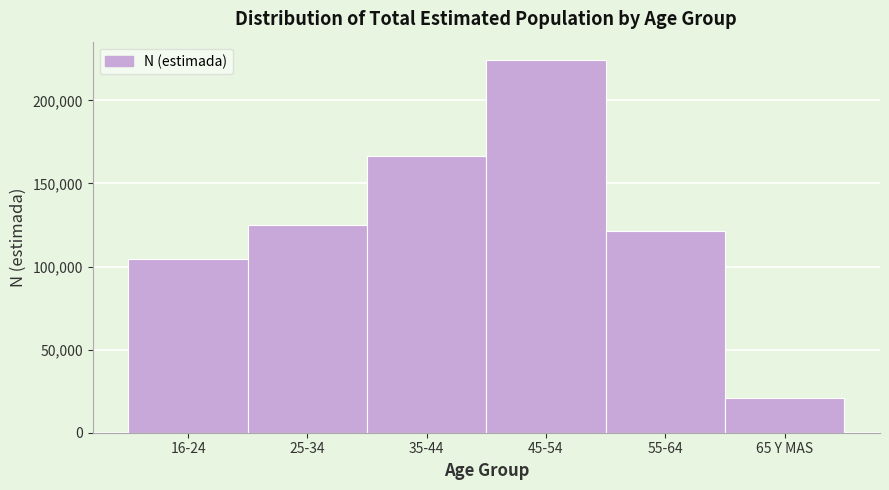

Reading right to left, what are all the values shown in this chart?

21005	121335	224093	166774	124701	104631